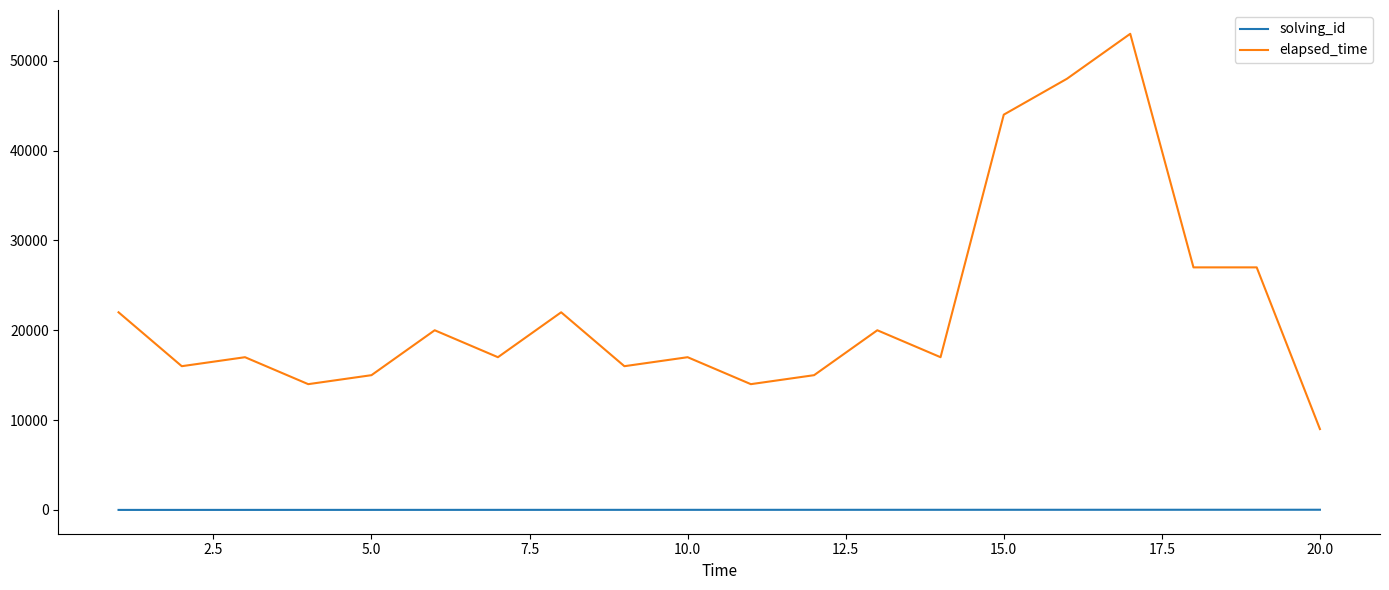

True or false: solving_id and elapsed_time cross at least once.

False